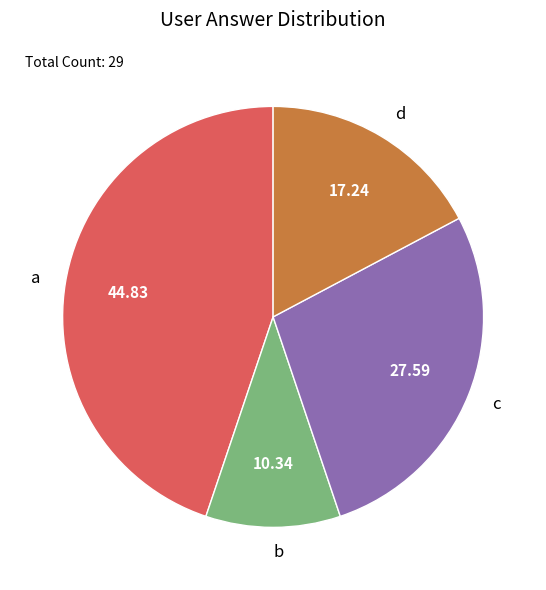

Which has a higher value, b or a?

a